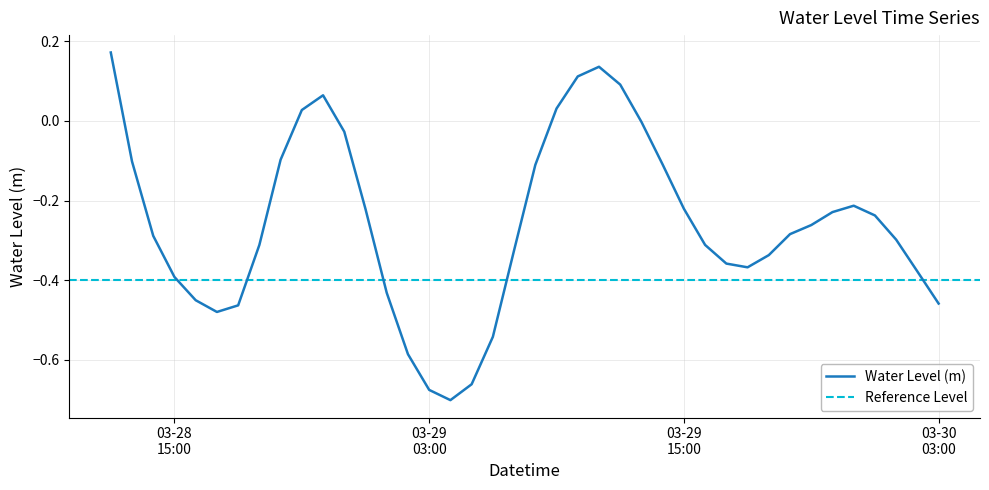

How many categories are shown in the chart?

40